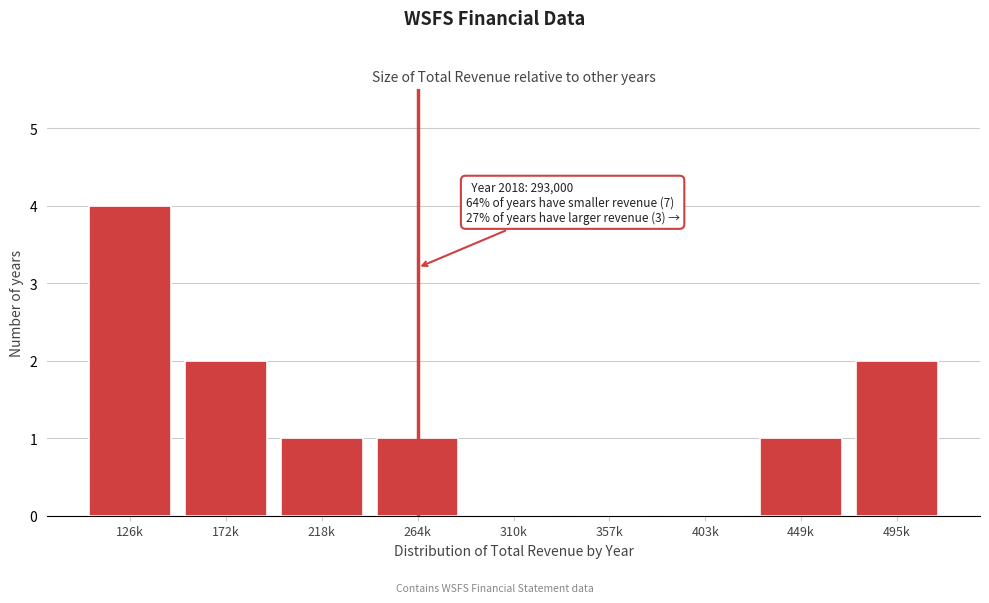

Reading left to right, extract all data points from this chart.

126k=4	172k=2	218k=1	264k=1	310k=0	357k=0	403k=0	449k=1	495k=2